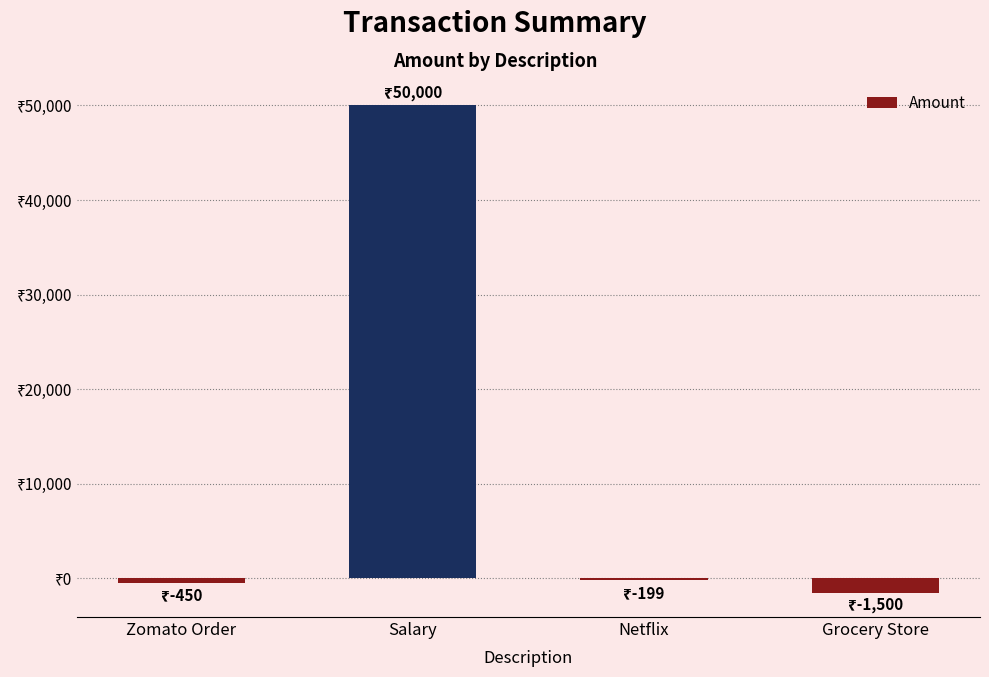

What is the average value?

11963